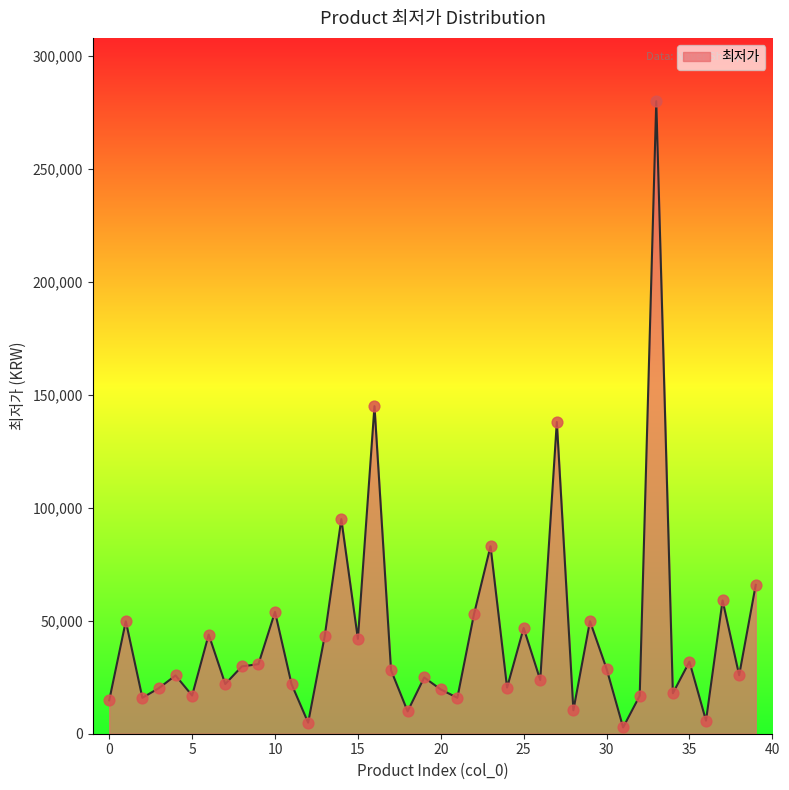

What is the maximum value shown in the chart?

280000